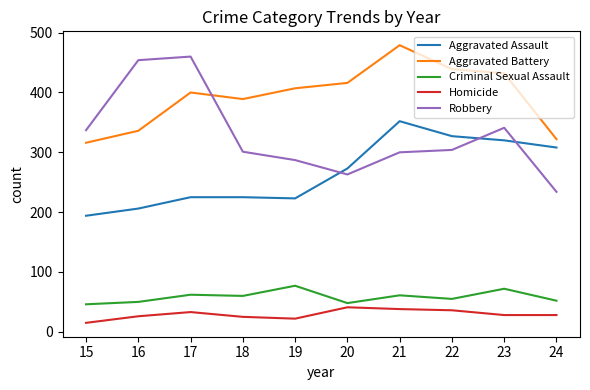

What is the approximate value of Aggravated Assault at 23?

320